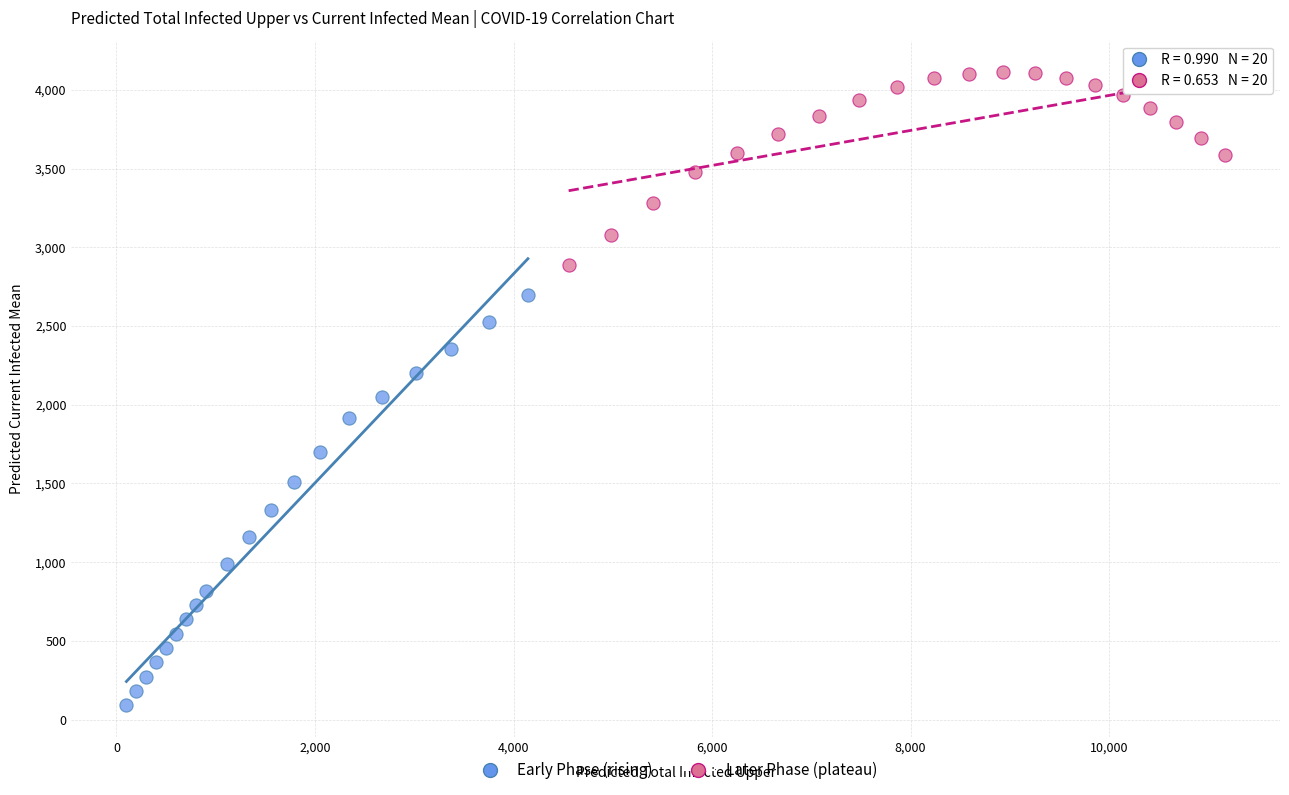

Which series reaches the minimum Y coordinate?

Early Phase (rising)